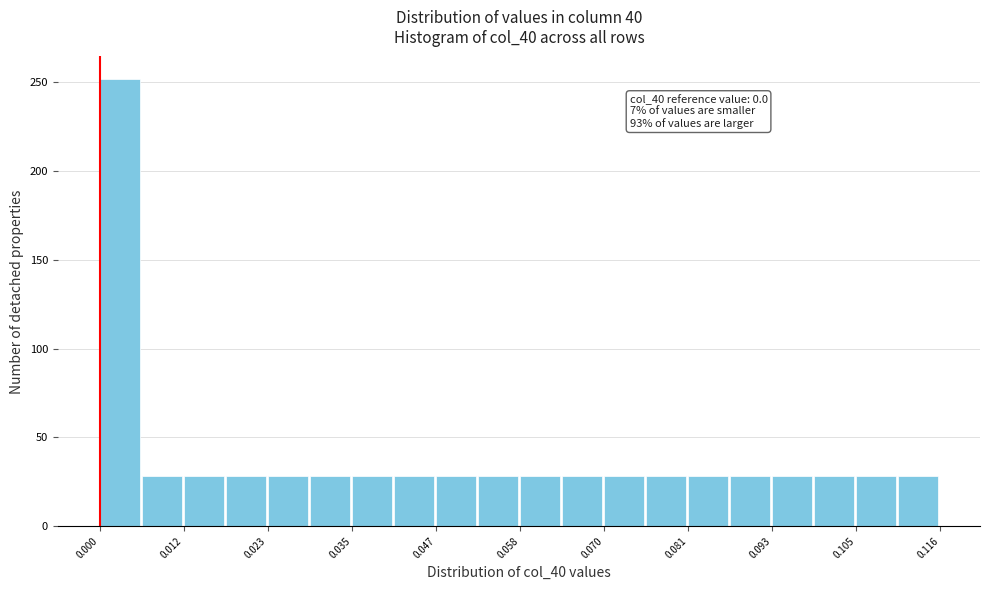

Read against the x-axis, roughly where is the centre of the tallest bar?

0.002